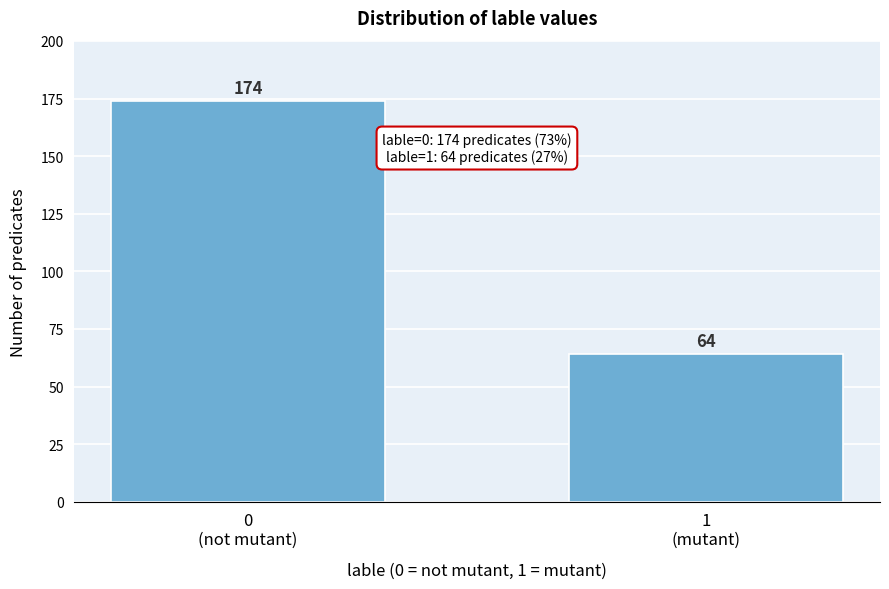

Reading right to left, transcribe all the data shown in this chart.

64	174